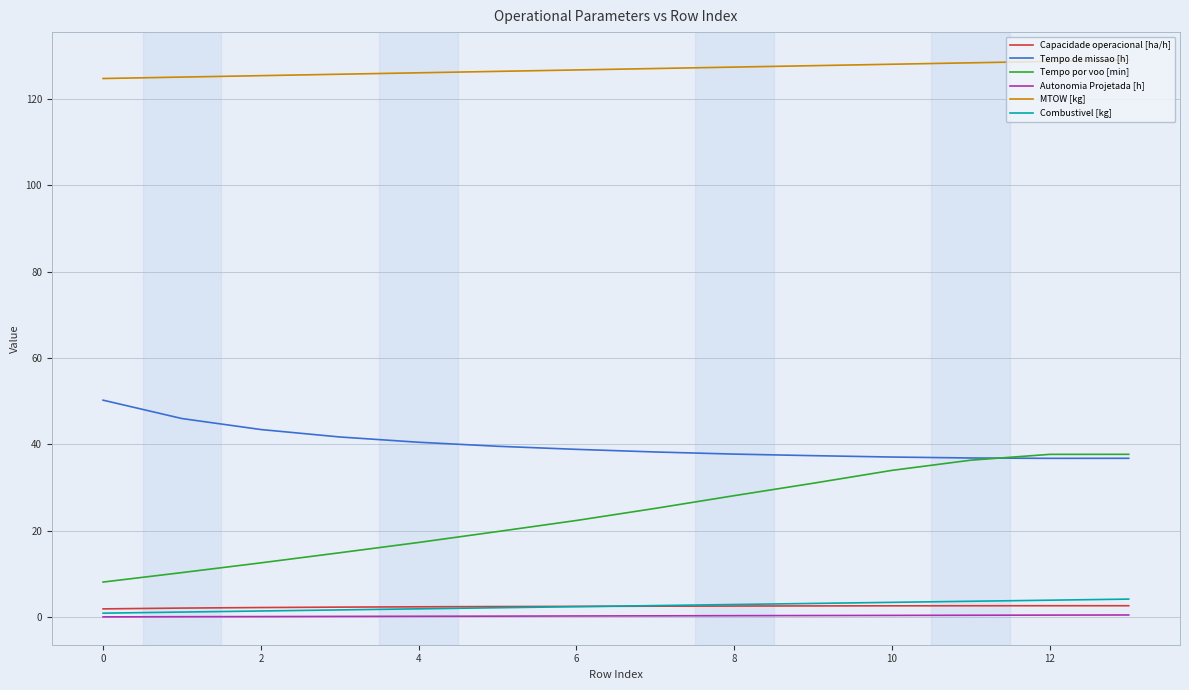

Which series has the largest range (max minus min)?

Tempo por voo [min]